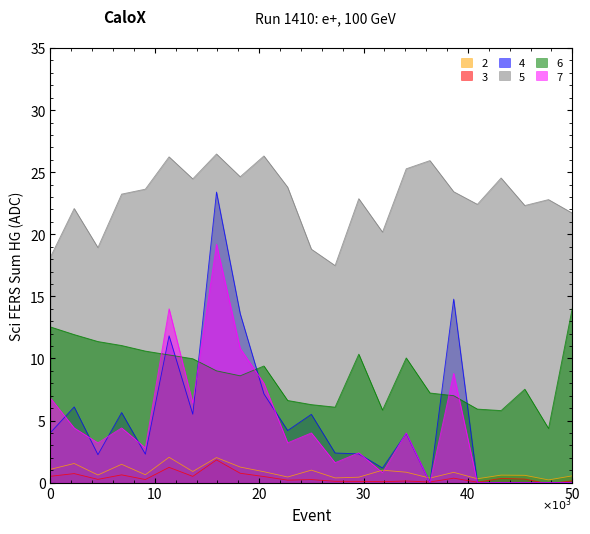

How many lines are shown in the chart?

6